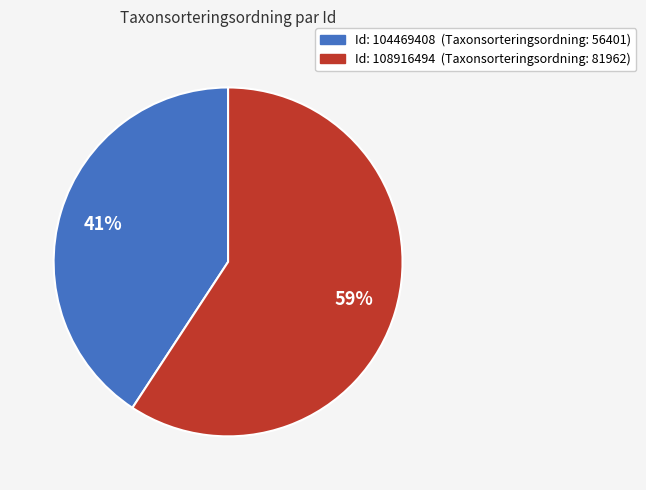

Is there any slice that represents more than half of the pie?

Yes